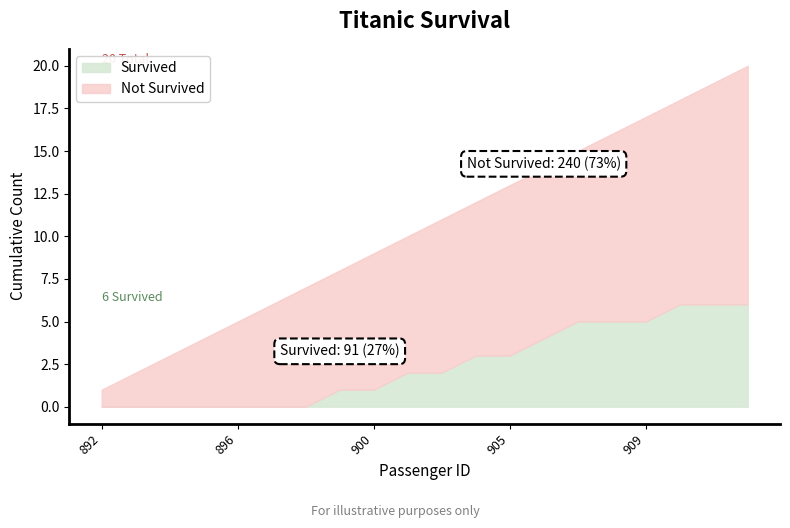

What is the difference between the maximum and minimum values in the Survived series?

6